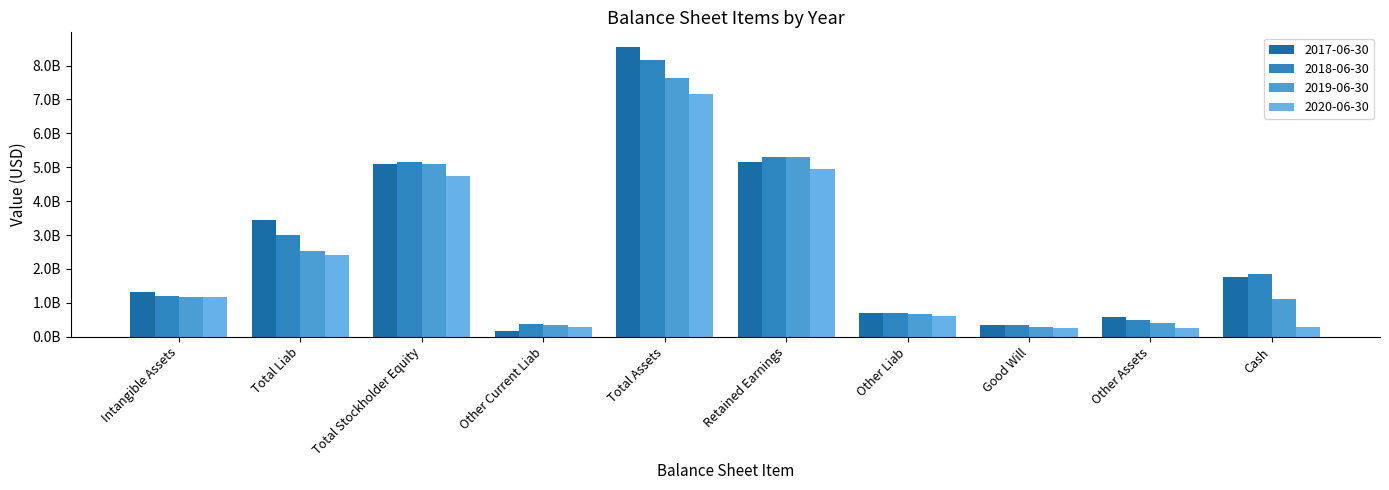

What is the greatest value displayed?

8552600000